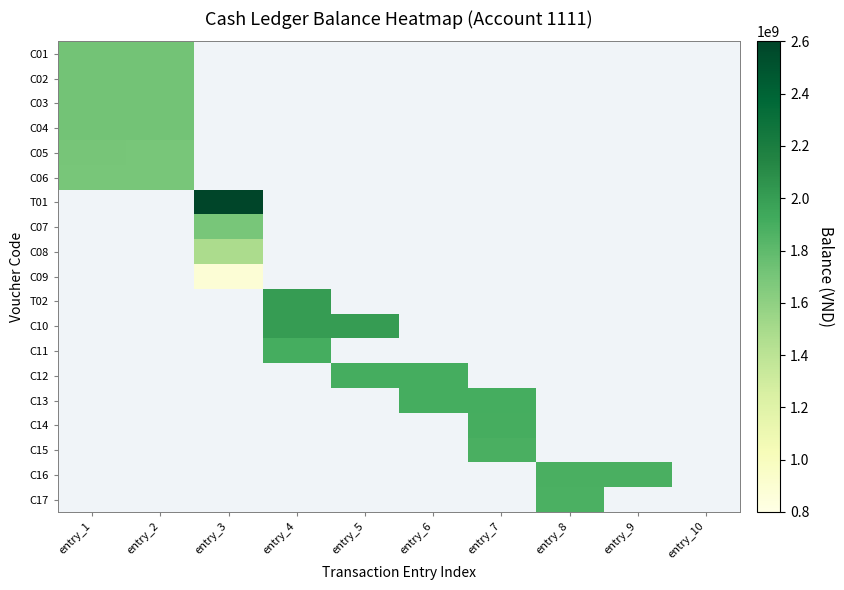

Rank the series at entry_7 from lowest to highest value.

C15, C16, C17, C14, C01, C02, C03, C04, C05, C06, T01, C07, C08, C09, T02, C10, C11, C12, C13